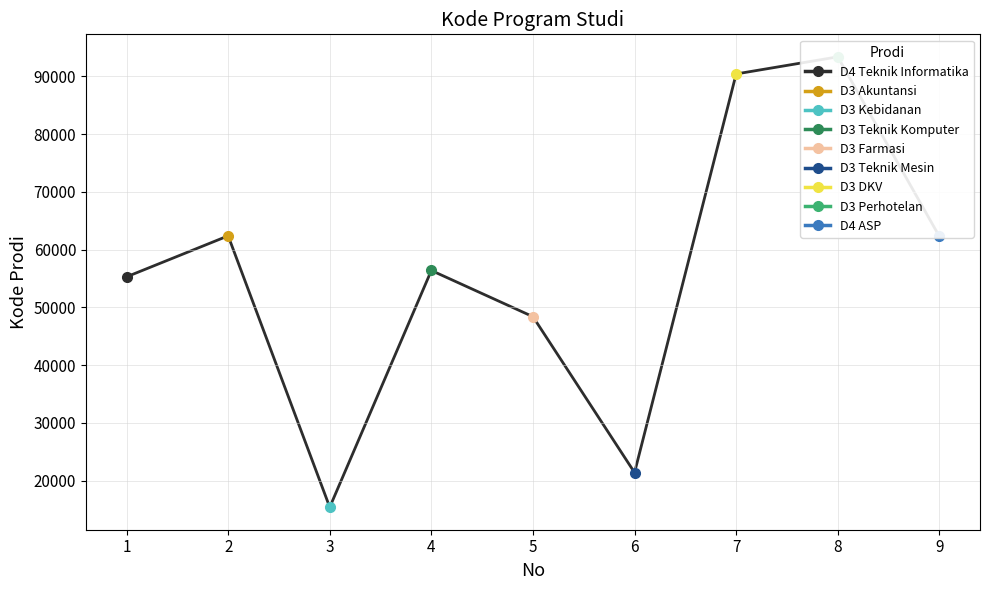

What is the change in value from 2 to 7?

+28040